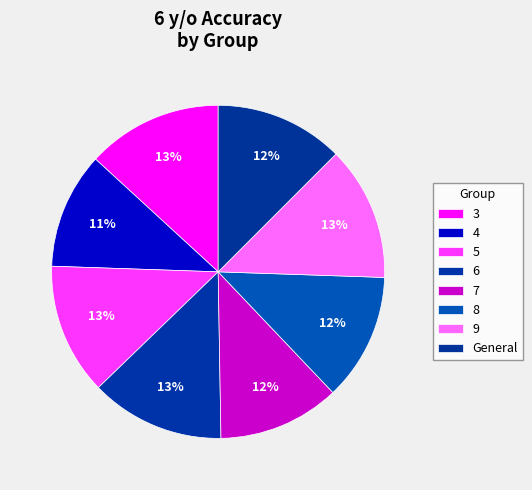

How many segments does this pie chart have?

8